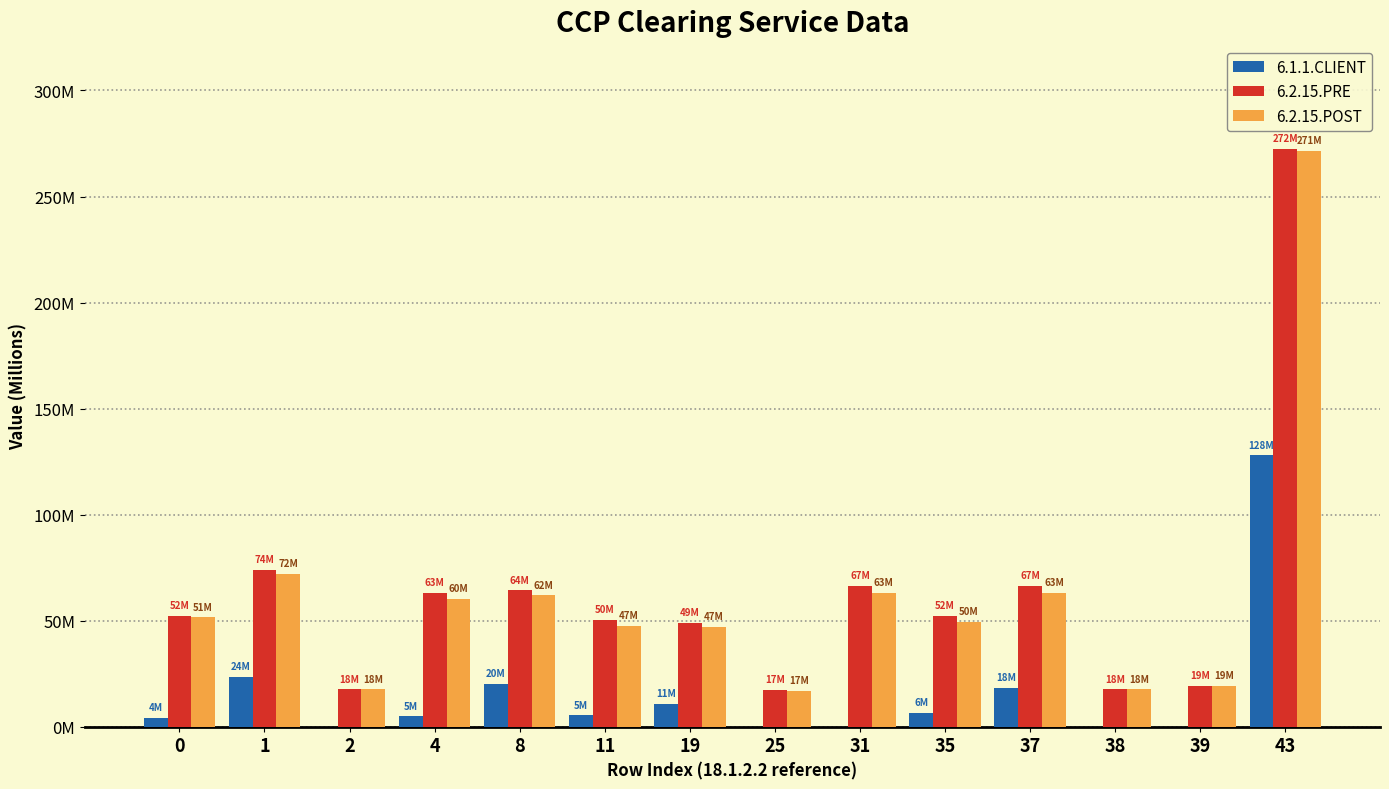

Reading left to right, list all the values displayed in this chart.

6.1.1.CLIENT: 0=4195359.5	1=23543690.1	2=0.0	4=4814684.0	8=20082048.2	11=5277479.0	19=10816305.8	25=0.0	31=0.0	35=6369931.7	37=18236123.8	38=0.0	39=0.0	43=127925769.0
6.2.15.PRE: 0=52352501.4	1=74062916.8	2=17614695.8	4=63136358.1	8=64290881.0	11=50315360.8	19=48841211.6	25=17184197.3	31=66556920.0	35=52331015.5	37=66556920.0	38=17614695.8	39=19386283.6	43=272455718.0
6.2.15.POST: 0=51498076.7	1=72169041.1	2=17609074.4	4=60364677.6	8=61874948.4	11=47425269.0	19=47154269.3	25=16827704.0	31=63231853.0	35=49589601.3	37=63231853.0	38=17609074.4	39=19367699.0	43=271339902.0